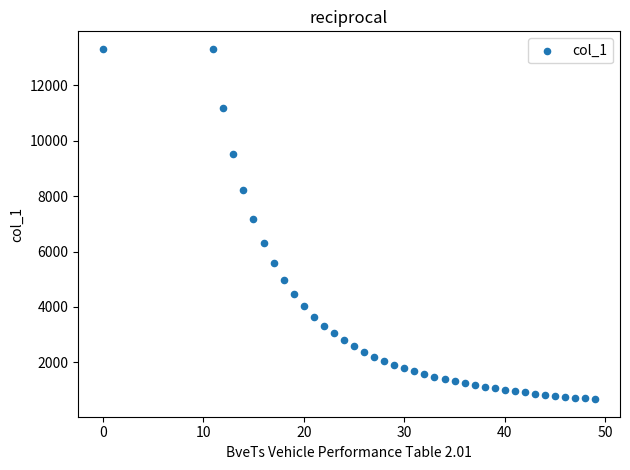

What Y value in the scatter plot is closest to 6991?

7158.9